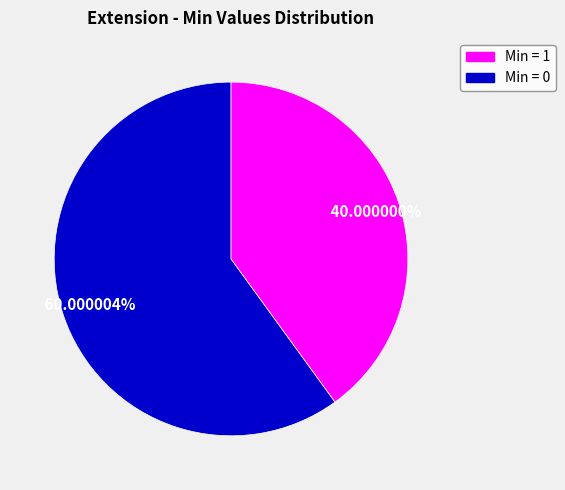

Is there a majority slice in this chart?

Yes